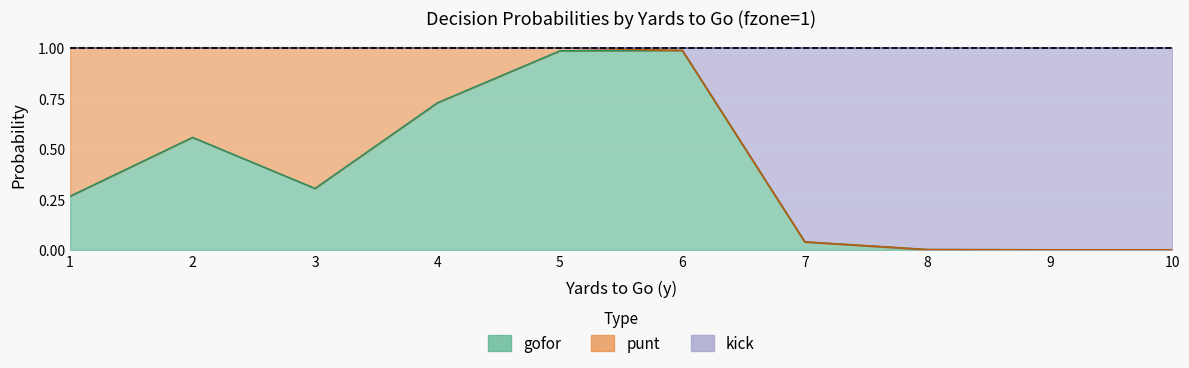

What is the sum of all gofor values?

3.9